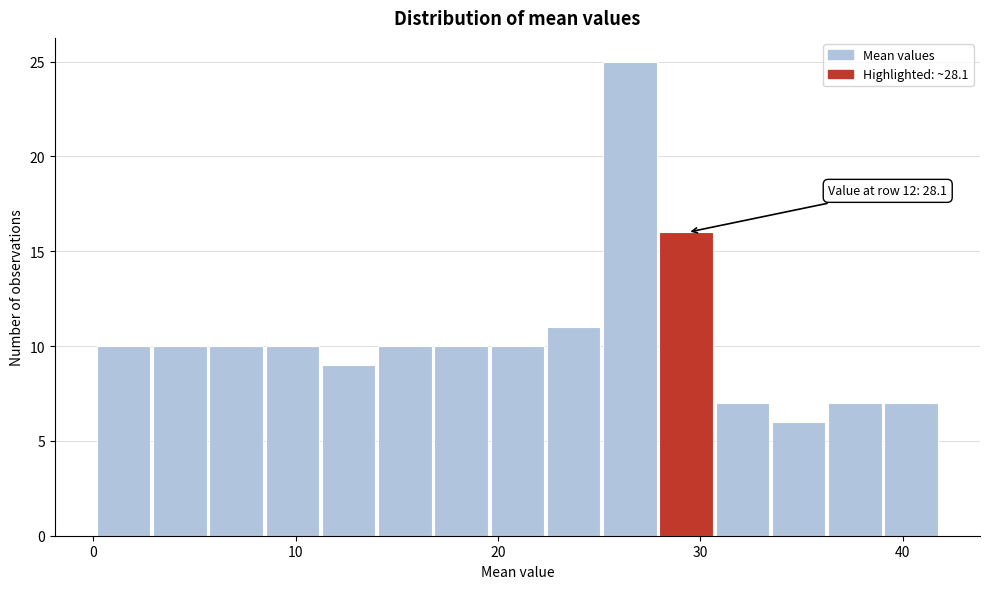

Read against the x-axis, roughly where is the centre of the tallest bar?

27